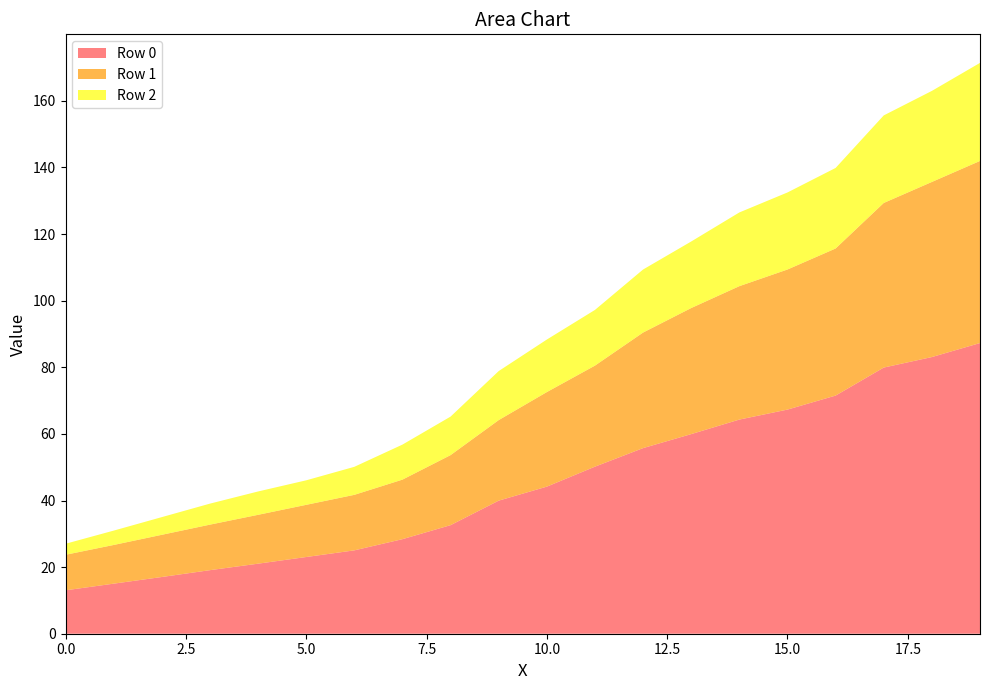

Reading left to right, extract all data points from this chart.

Row 0: 0=13.0	1=15.0	2=17.0	3=19.1	4=21.0	5=23.0	6=25.0	7=28.4	8=32.6	9=40.0	10=44.2	11=50.2	12=55.7	13=59.9	14=64.3	15=67.3	16=71.5	17=79.9	18=83.1	19=87.3
Row 1: 0=10.7	1=11.6	2=12.7	3=13.7	4=14.7	5=15.7	6=16.7	7=17.9	8=21.0	9=24.2	10=28.4	11=30.3	12=34.7	13=37.9	14=40.1	15=42.1	16=44.2	17=49.4	18=52.6	19=54.7
Row 2: 0=3.3	1=4.3	2=5.3	3=6.3	4=7.0	5=7.4	6=8.4	7=10.5	8=11.6	9=14.7	10=15.8	11=16.7	12=18.9	13=20.0	14=22.1	15=23.1	16=24.2	17=26.3	18=27.3	19=29.4